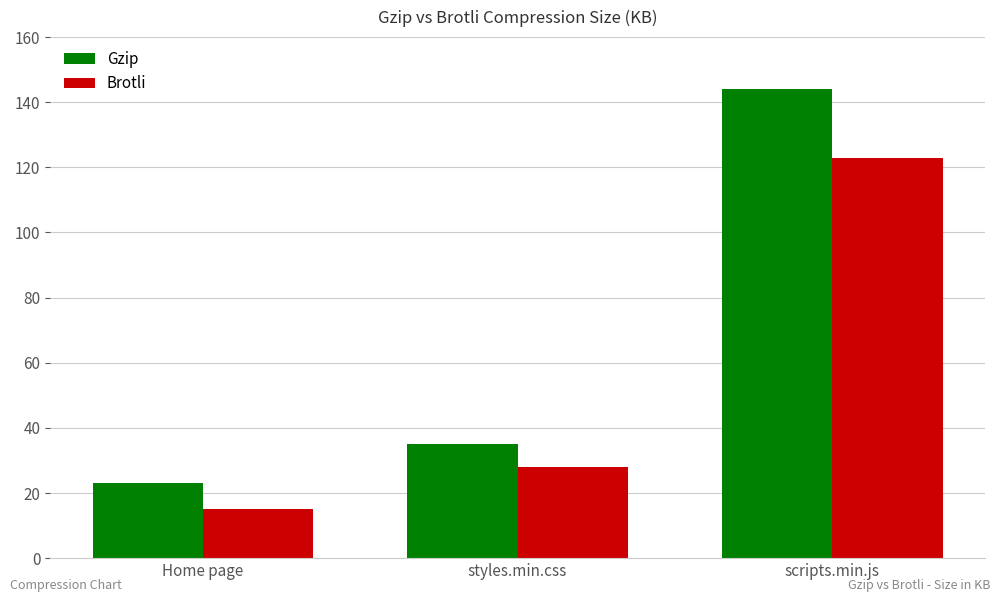

Is it true that Gzip equals 53 at styles.min.css?

False